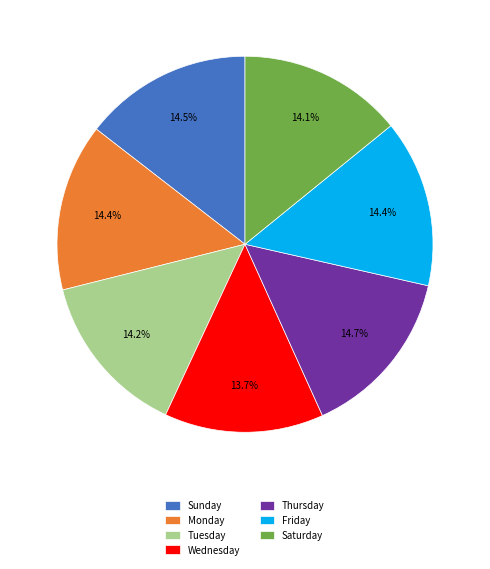

What portion of the pie excludes Friday?

85.6%